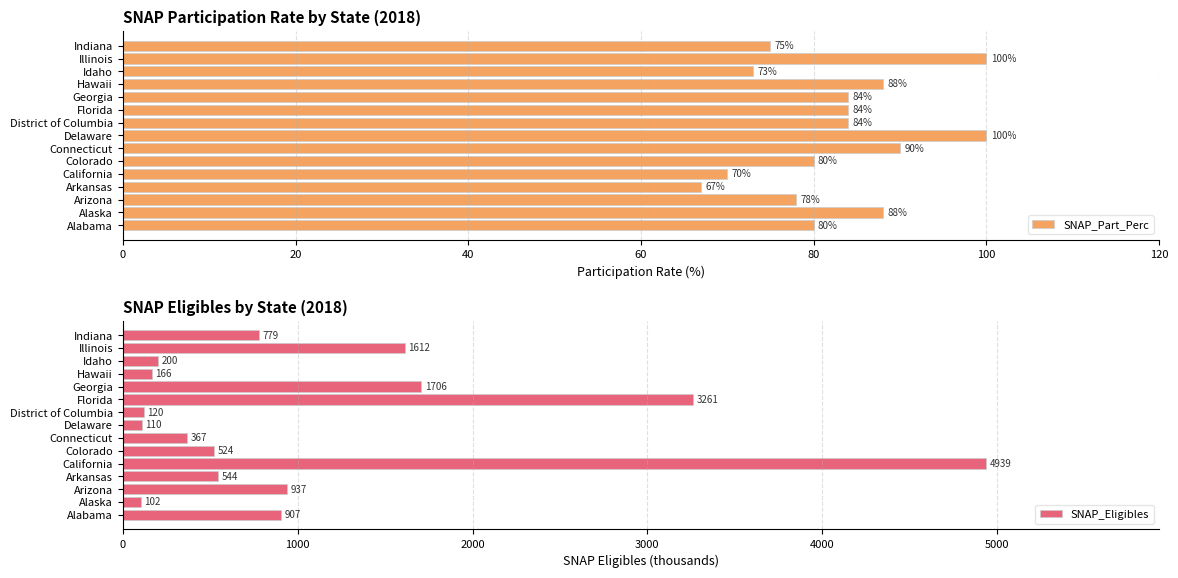

Where is SNAP_Eligibles nearest to the value 2520?

Florida